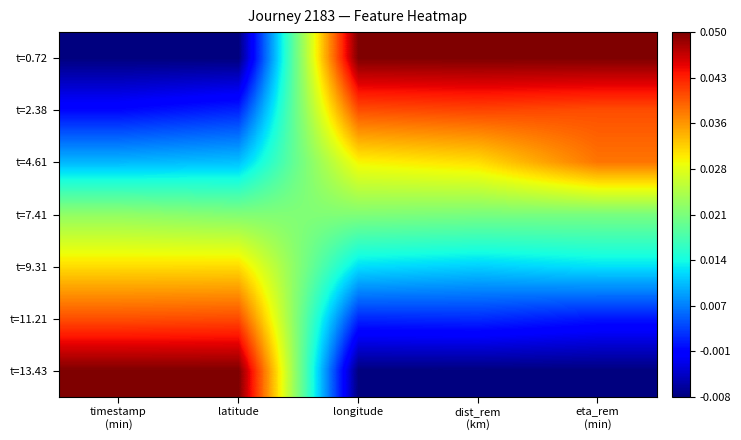

Rank the series at timestamp (min) from highest to lowest value.

t=13.43, t=11.21, t=9.31, t=7.41, t=4.61, t=2.38, t=0.72